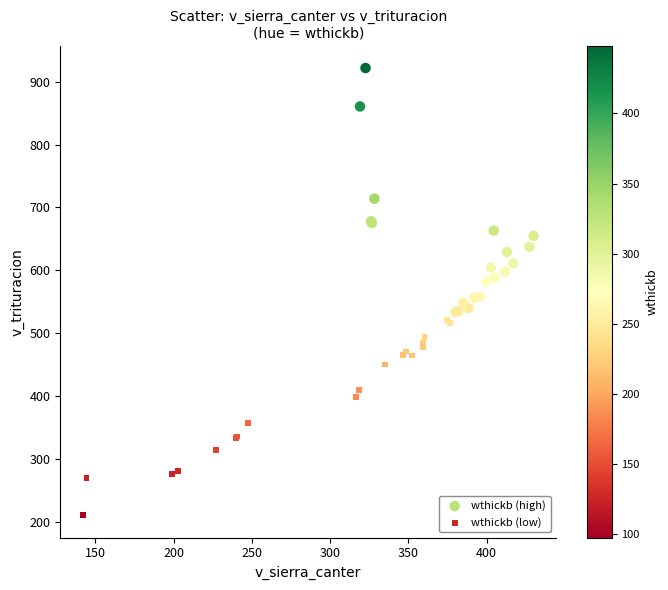

Which series reaches the minimum Y coordinate?

wthickb (low)